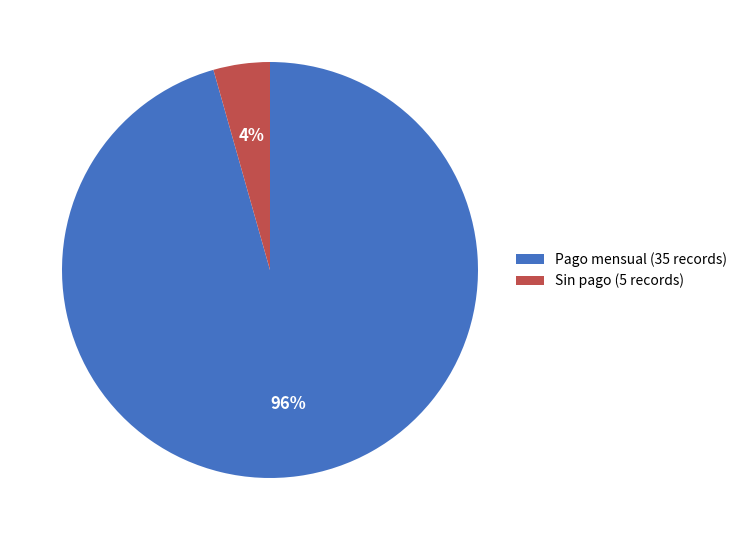

Between Pago mensual (35 records) and Sin pago (5 records), which is larger?

Pago mensual (35 records)